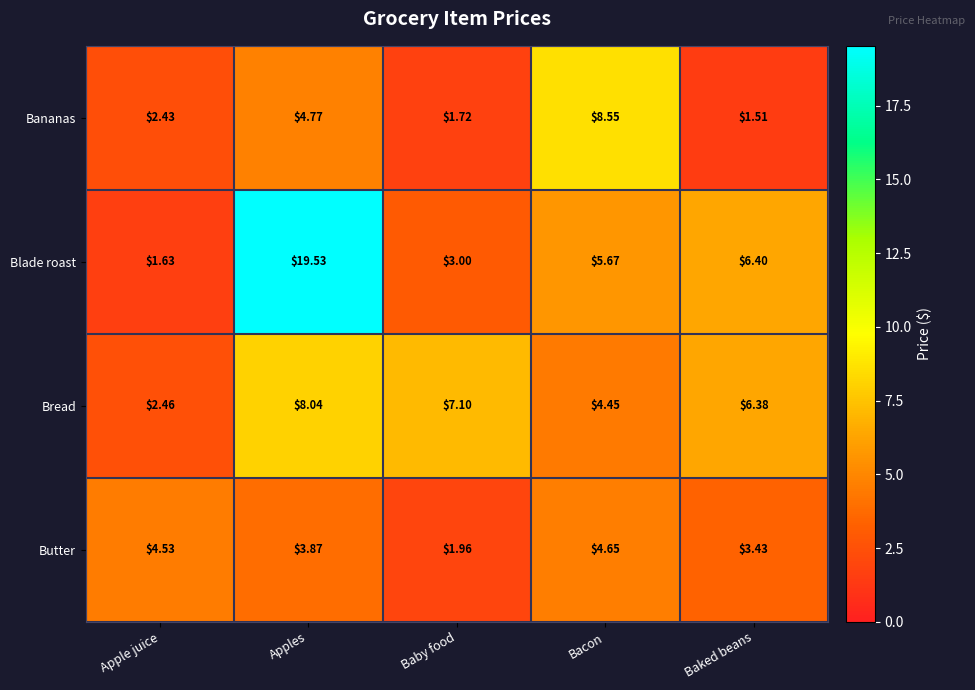

Between Apples and Baby food, which series saw the biggest shift?

Blade roast